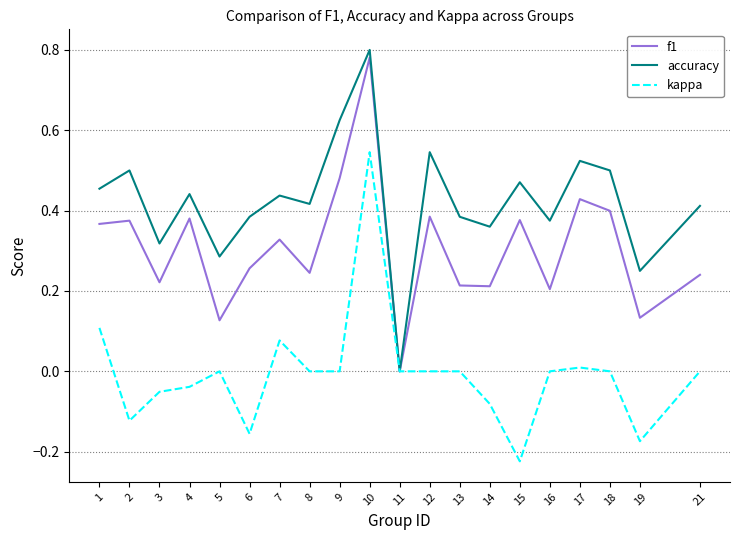

Is the value of kappa at 12 greater than the value of accuracy at 4?

No